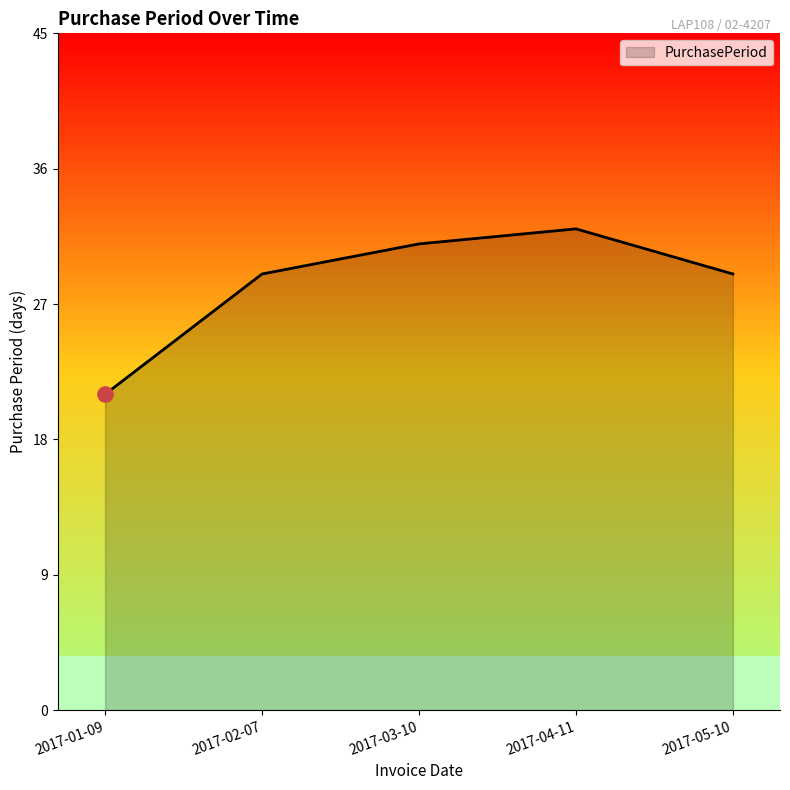

What is the change in value from 2017-01-09 to 2017-02-07?

+8